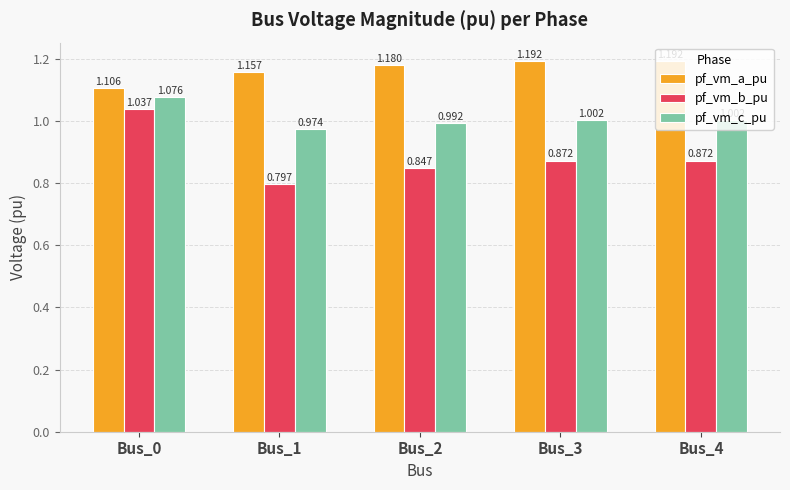

At how many categories does at least one series exceed 0?

5